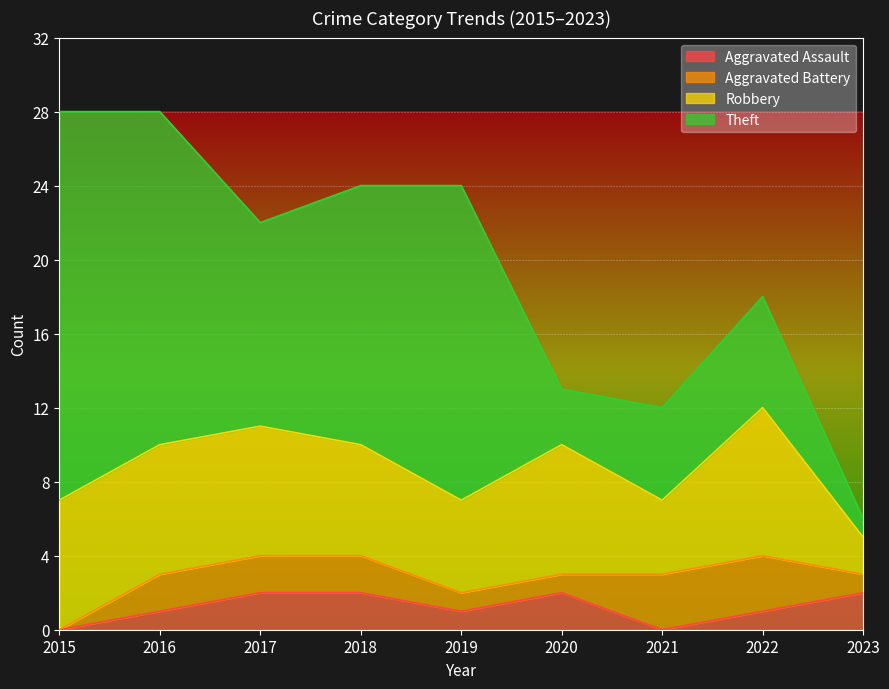

Which series changed the most between 2015 and 2019?

Theft